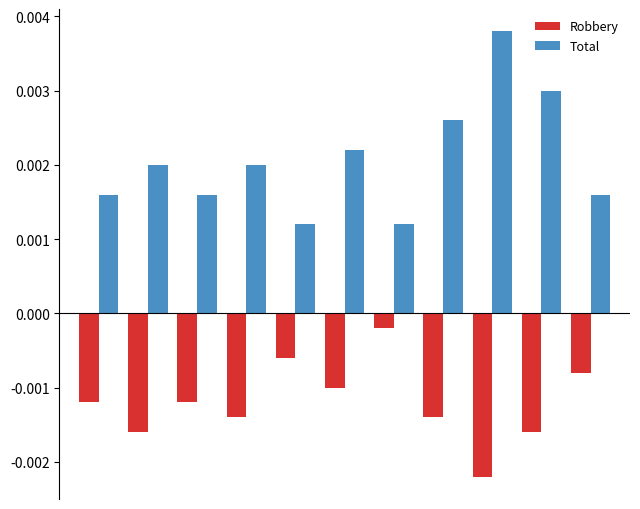

Which series has the widest spread of values?

Total